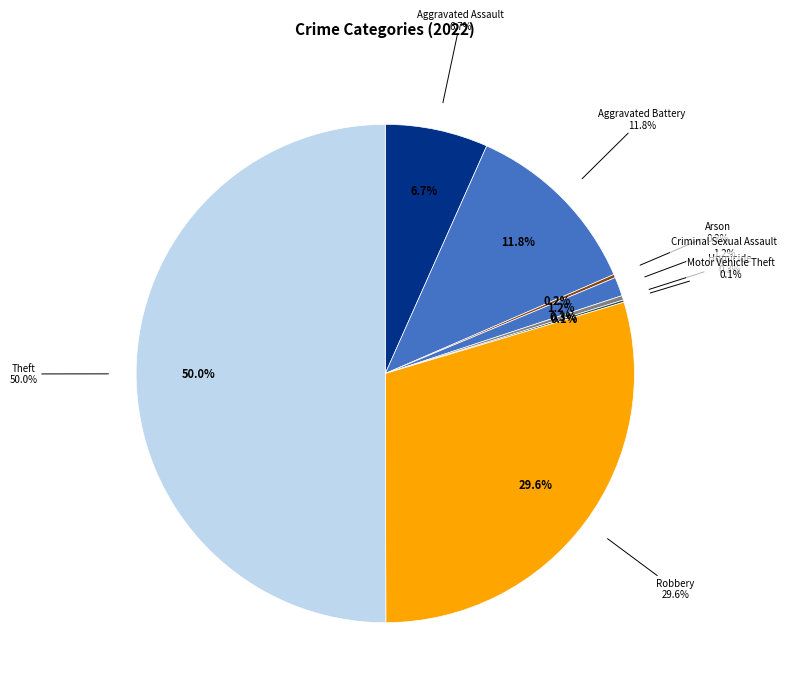

What percentage do Burglary and Aggravated Battery together represent?

11.8%